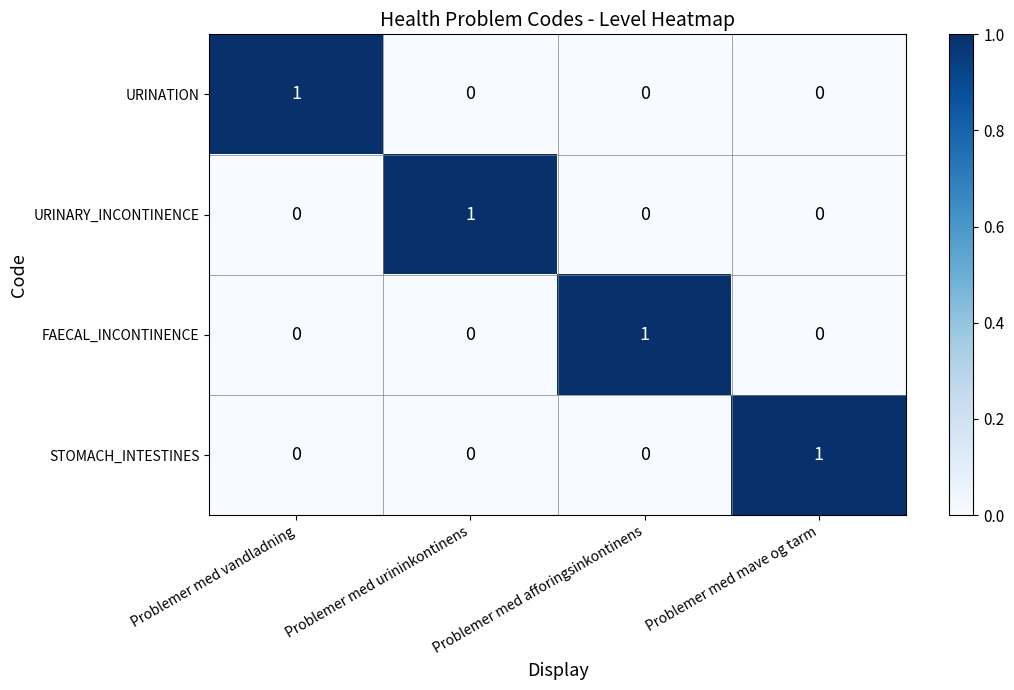

At how many categories does at least one series exceed 0?

4